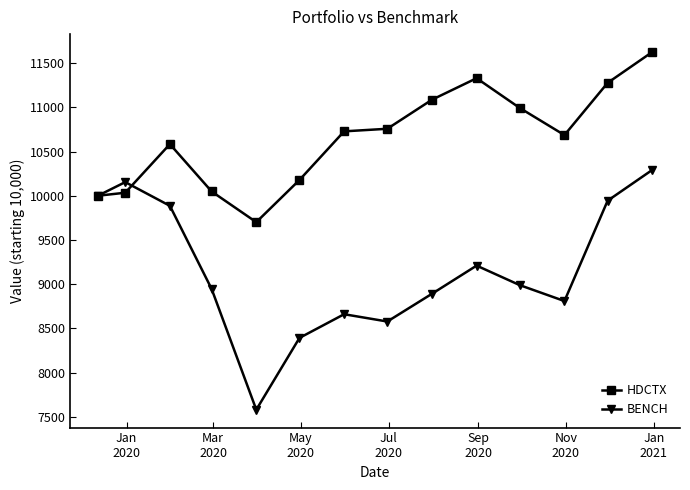

What is the value of the HDCTX point at the 2nd from the left?

10034.0